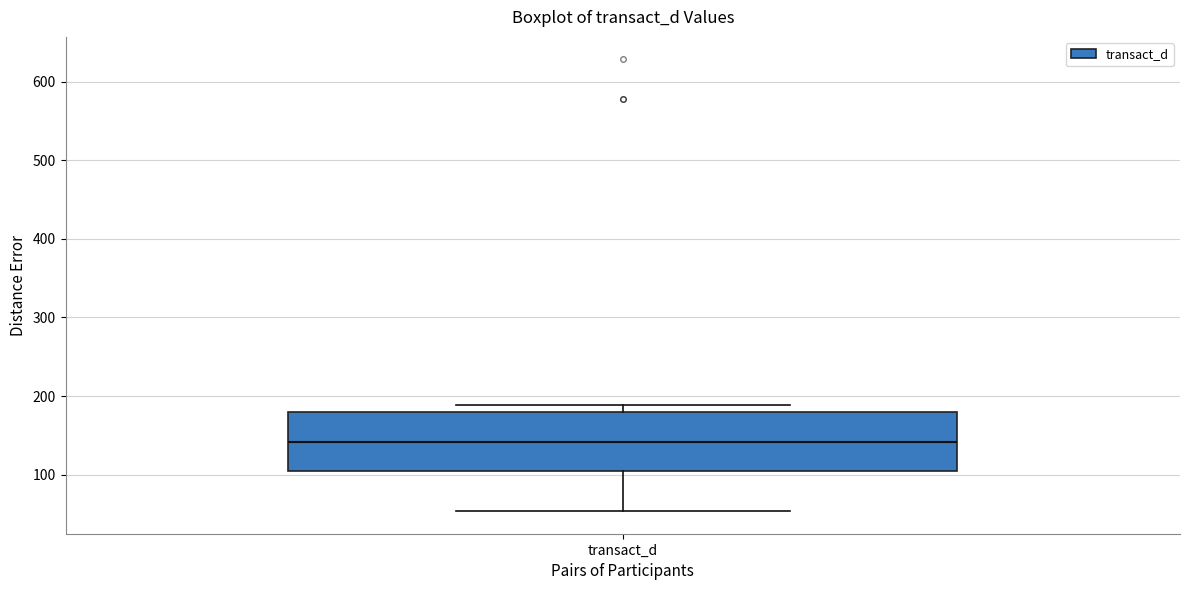

Where does the lower whisker of the box for transact_d end on the y-axis? The values are not printed on the chart, so give them approximately, as read against the axis.

50